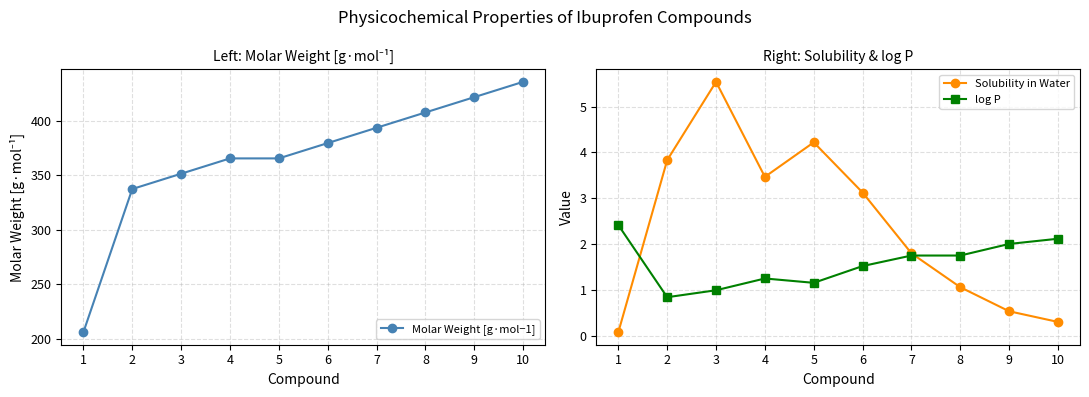

Which has a higher value, 10 or 8?

10